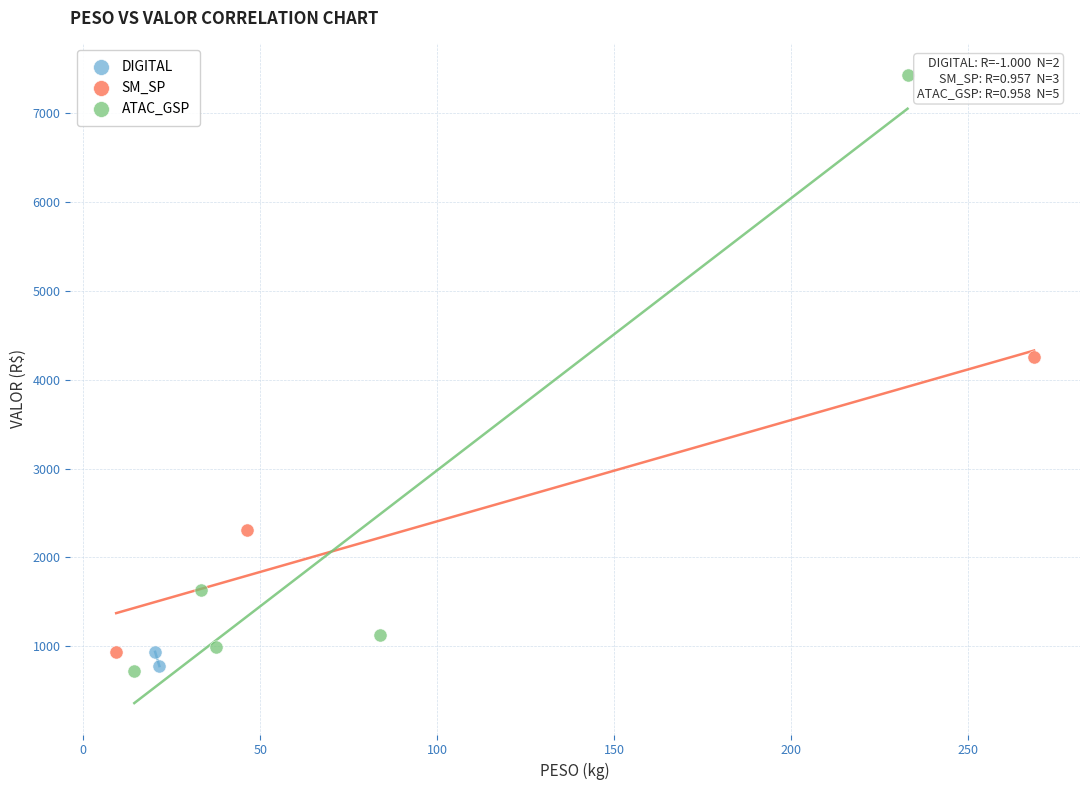

What are all the series names shown in the legend?

DIGITAL, SM_SP, ATAC_GSP